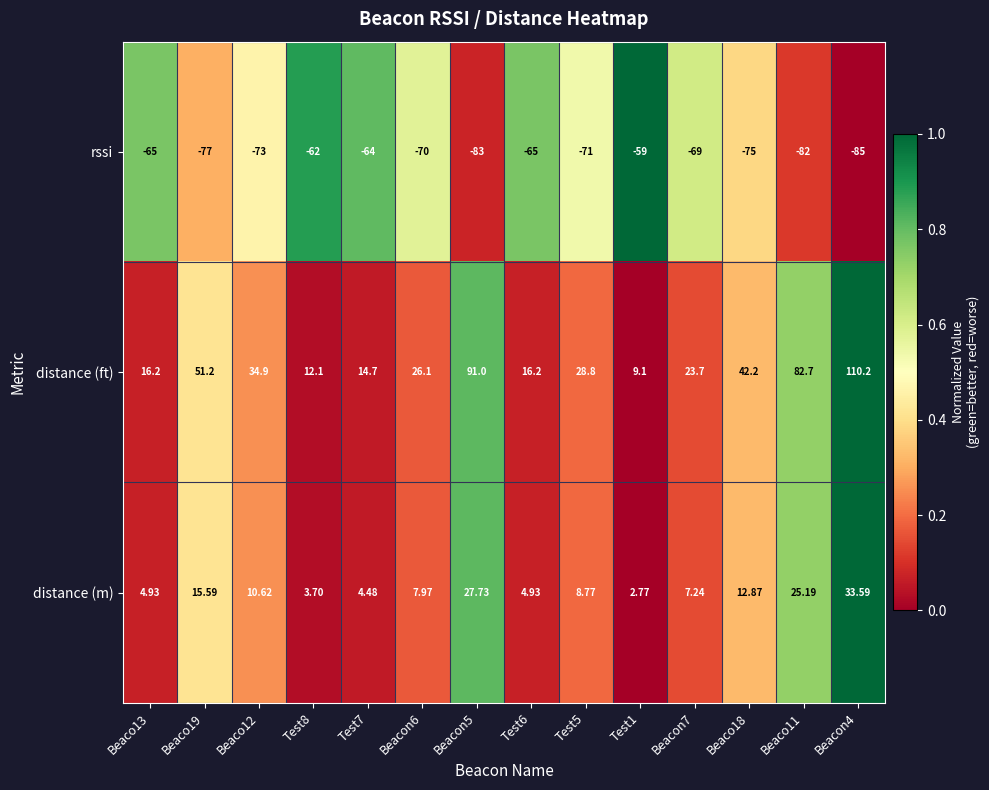

Is the value of distance (m) at Beaco13 greater than the value of distance (ft) at Beacon4?

No